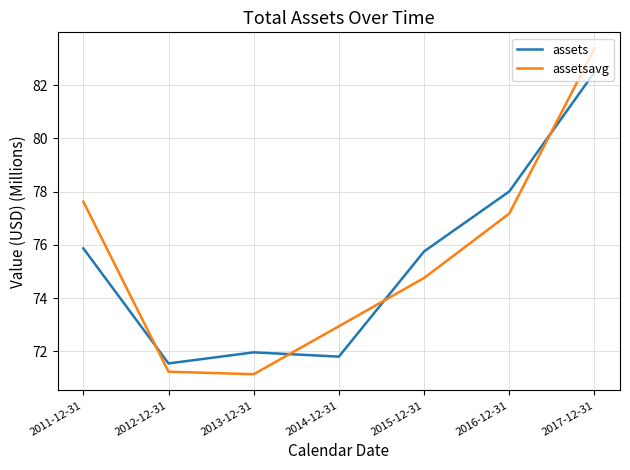

Is the value of assets at 2017-12-31 greater than the value of assetsavg at 2015-12-31?

Yes